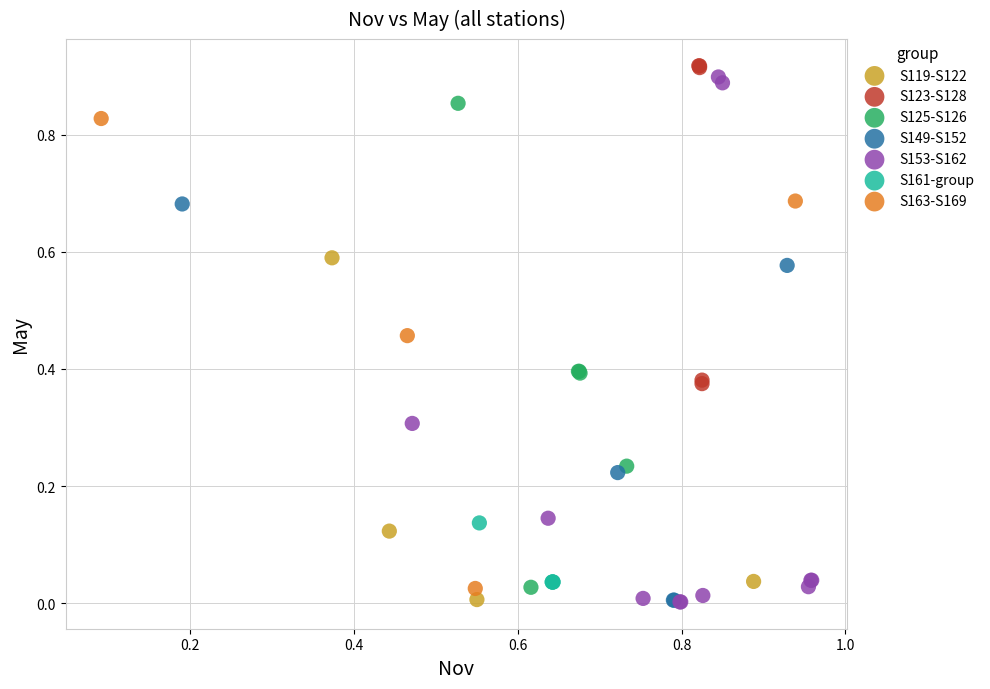

Which series has the largest Y range (max minus min)?

S153-S162